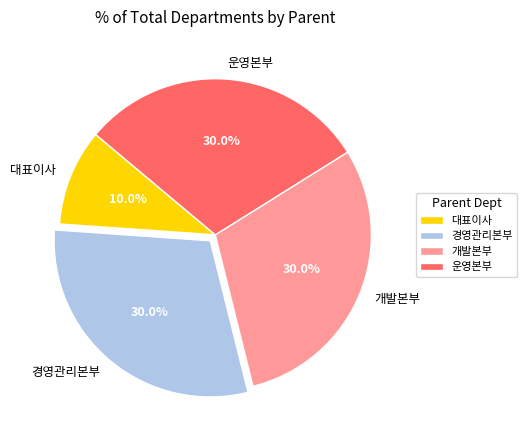

What is the smallest slice in the pie chart?

대표이사